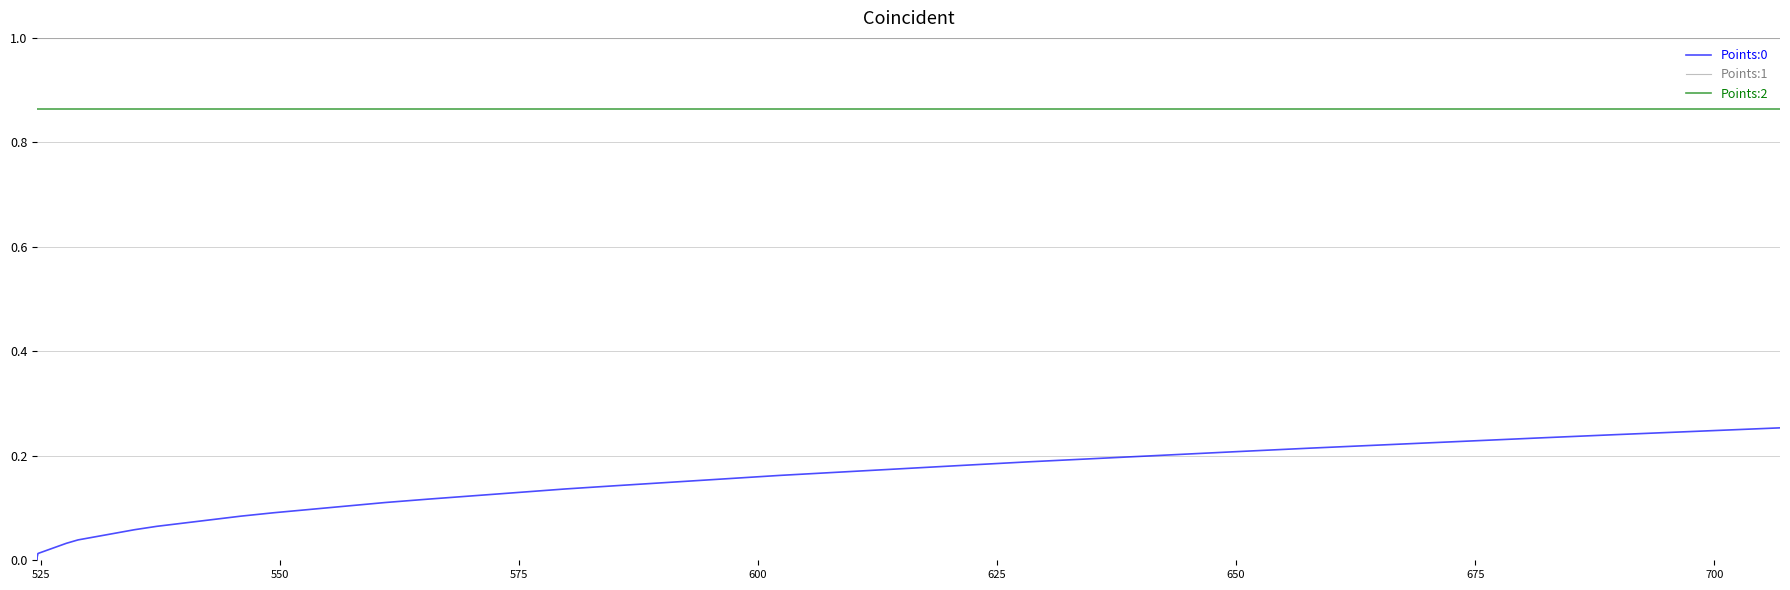

True or false: Points:1 and Points:2 intersect in this chart.

False